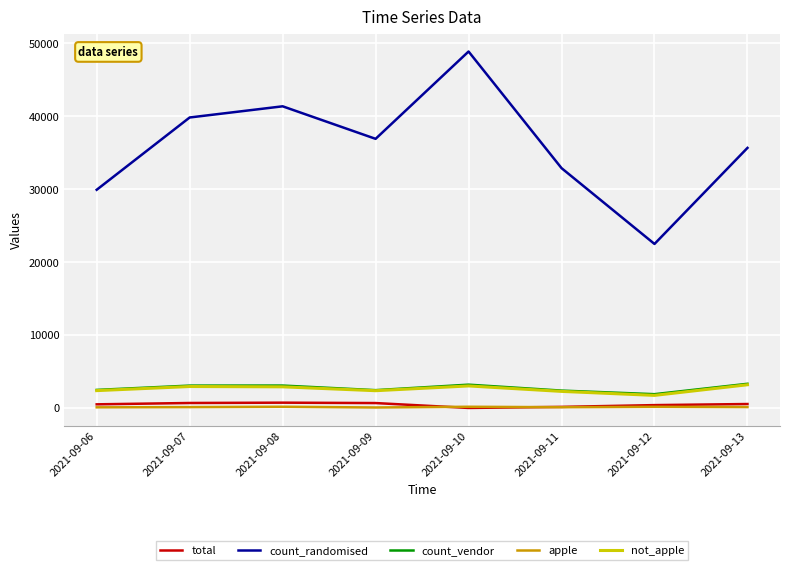

Which category has the highest value across all series?

2021-09-10